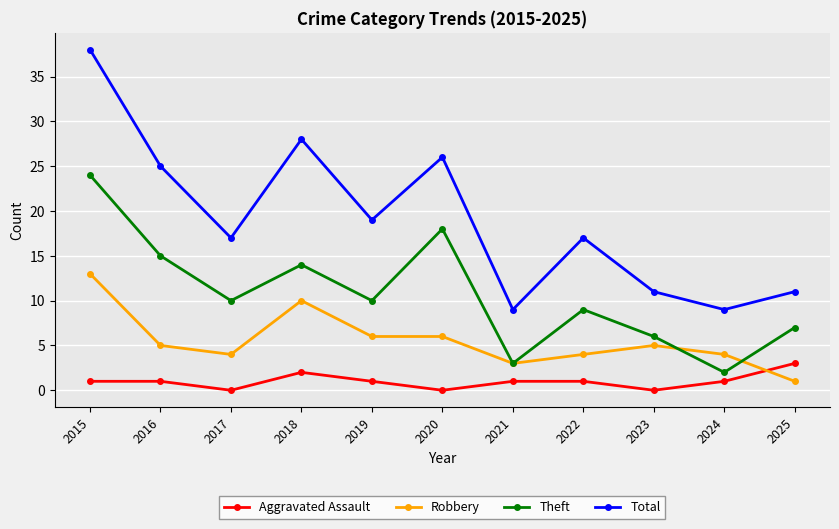

At 2016, list the series in order from smallest to largest.

Aggravated Assault, Robbery, Theft, Total